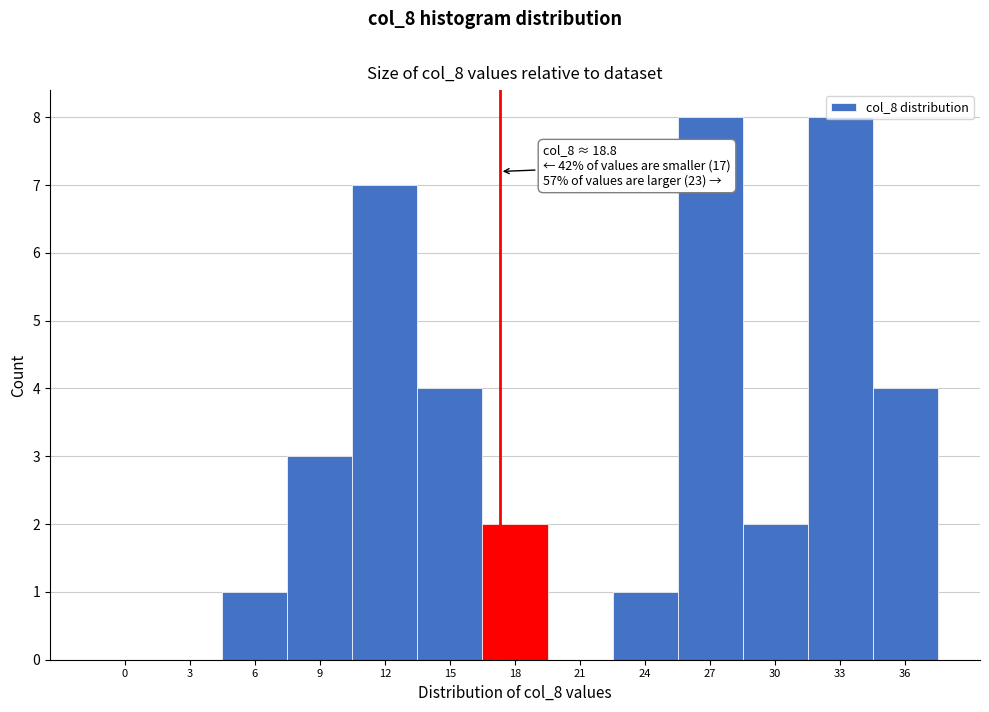

What is the sum of all values?

40